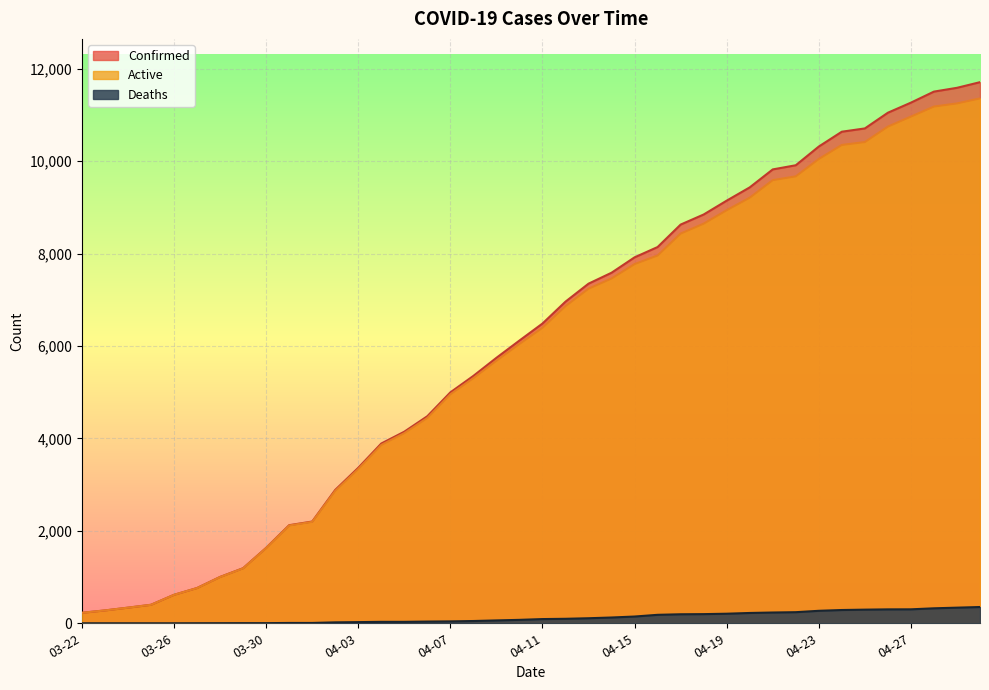

How many values in the Active series are below 6396?

20